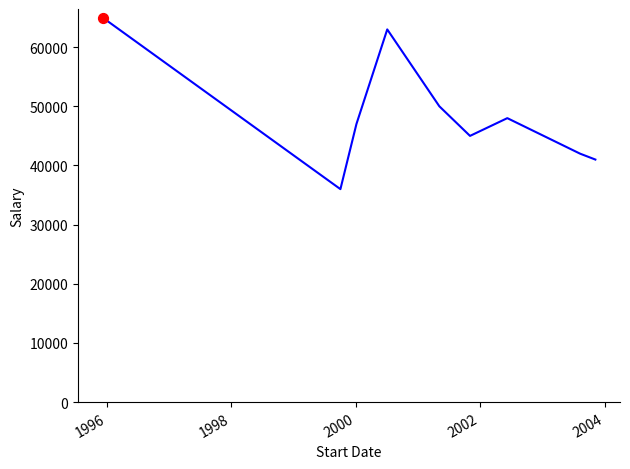

What is the difference between the maximum and minimum values?

29000